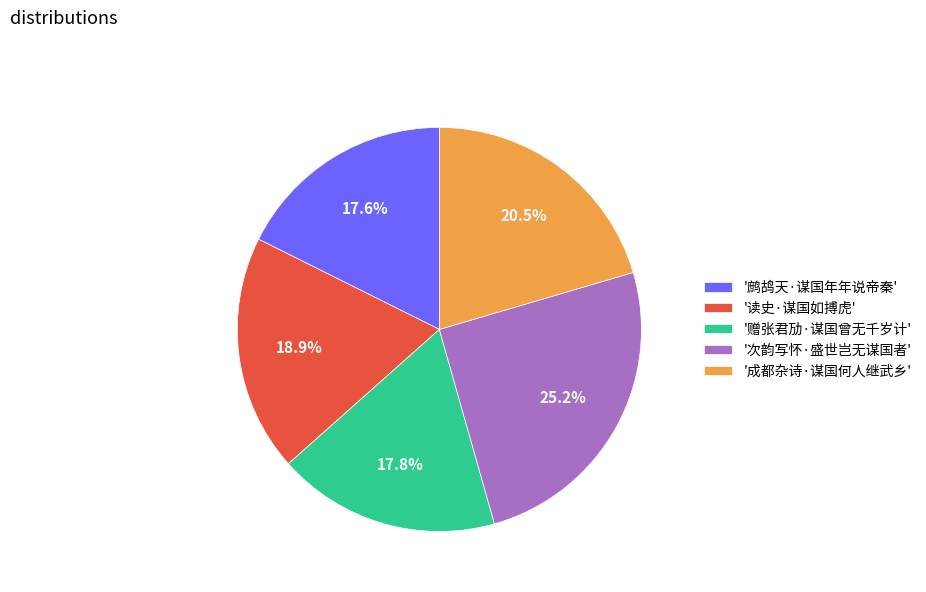

What percentage is NOT represented by '成都杂诗·谋国何人继武乡'?

79.5%